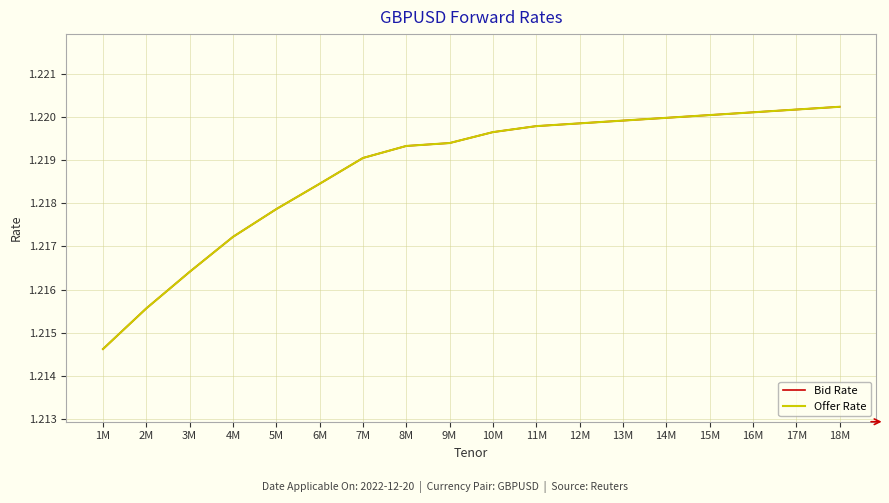

True or false: Bid Rate and Offer Rate intersect in this chart.

False